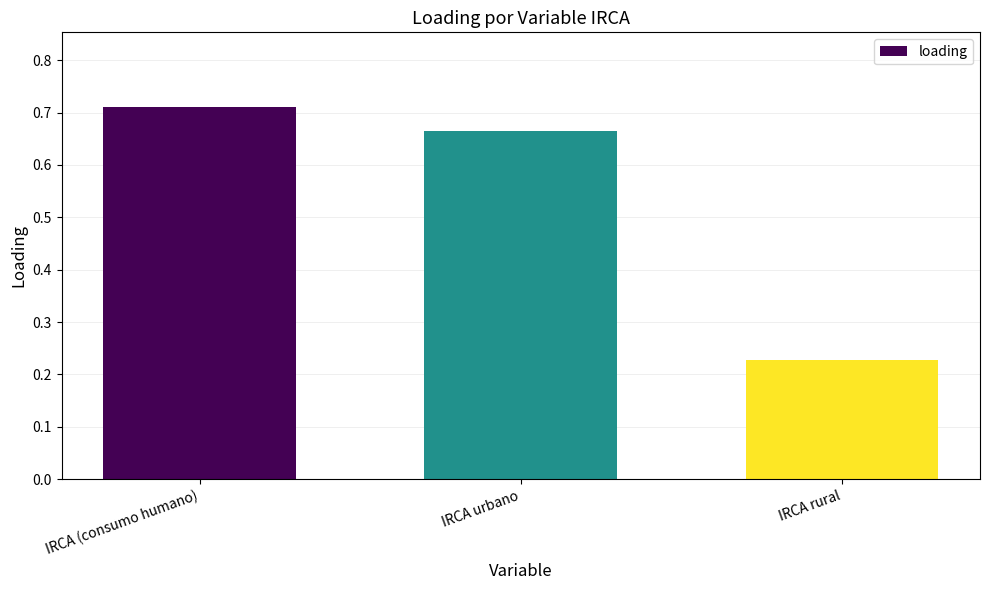

Does the chart contain any negative values?

No